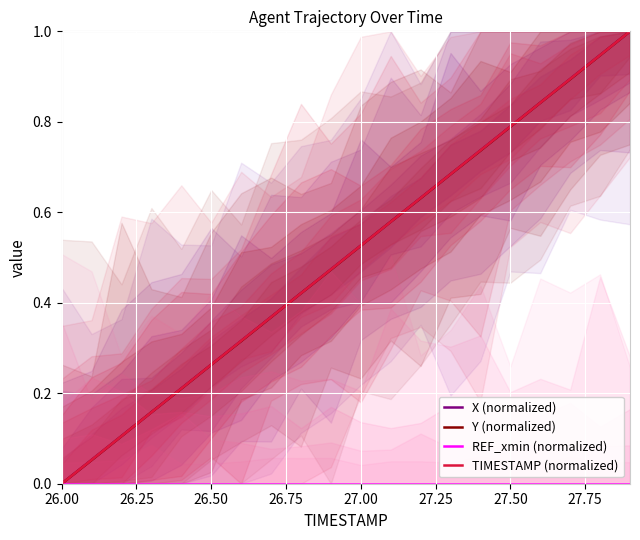

True or false: Y (normalized) has more than 0 interior local peaks.

False